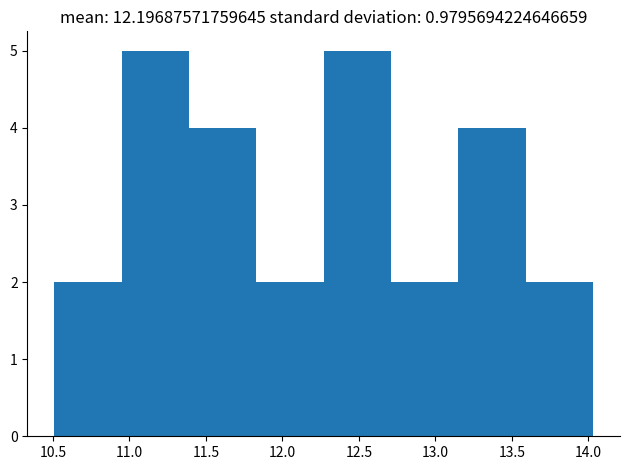

How tall is the bar that spans 12.25 to 12.70 on the x-axis? Neither the bar edges nor the heights are printed on the chart, so give them approximately, as read against the axes.

5